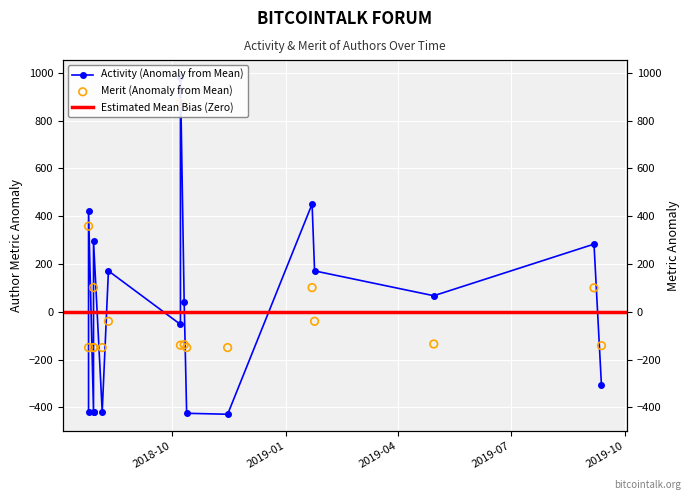

Which series has the largest total across all categories?

Activity